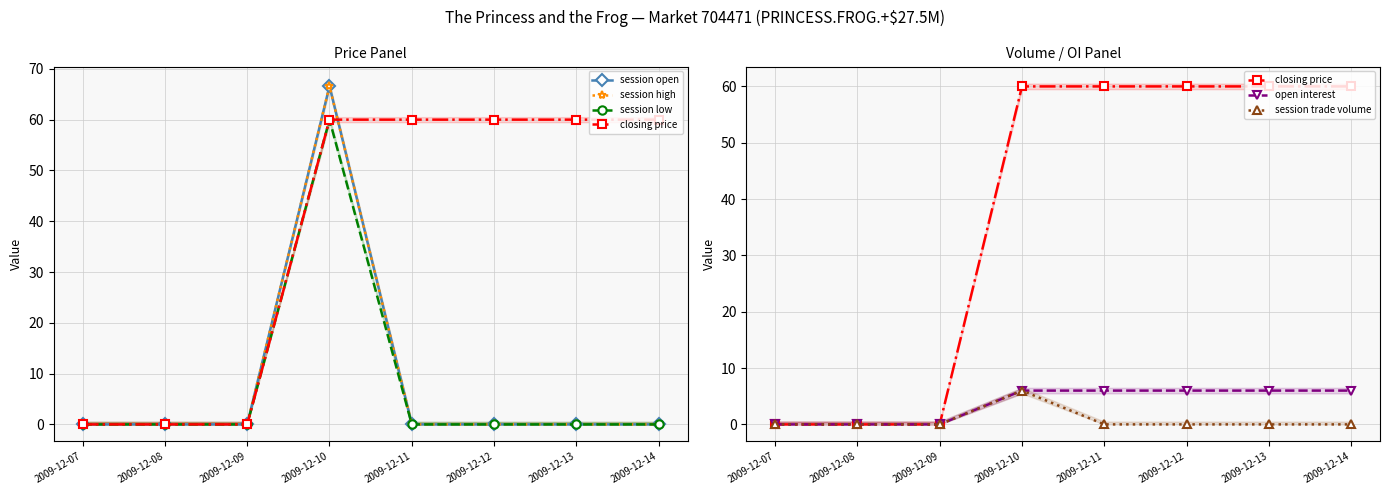

What are all the series names shown in the legend?

session open, session high, session low, closing price, open interest, session trade volume